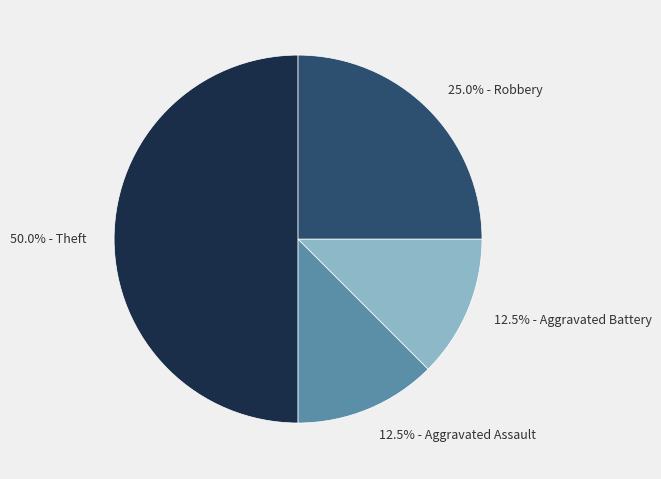

Does 25.0% - Robbery account for over 50% of the chart?

No